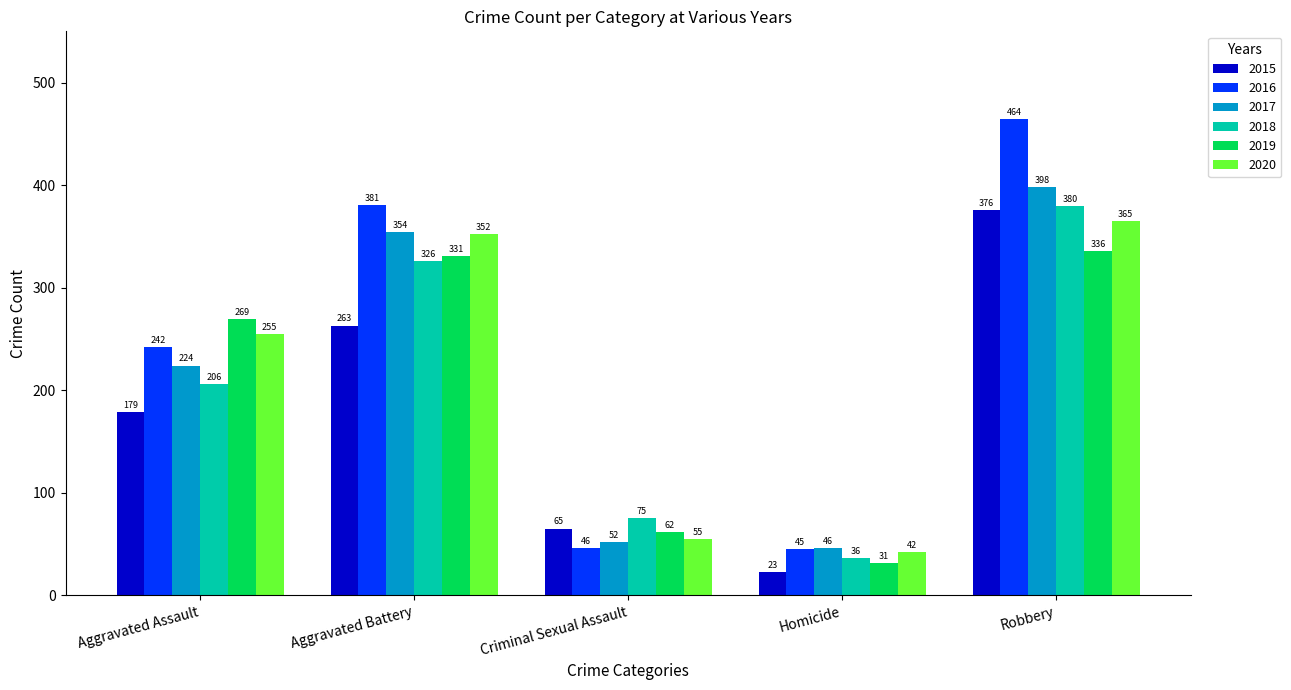

What are all the series names shown in the legend?

2015, 2016, 2017, 2018, 2019, 2020